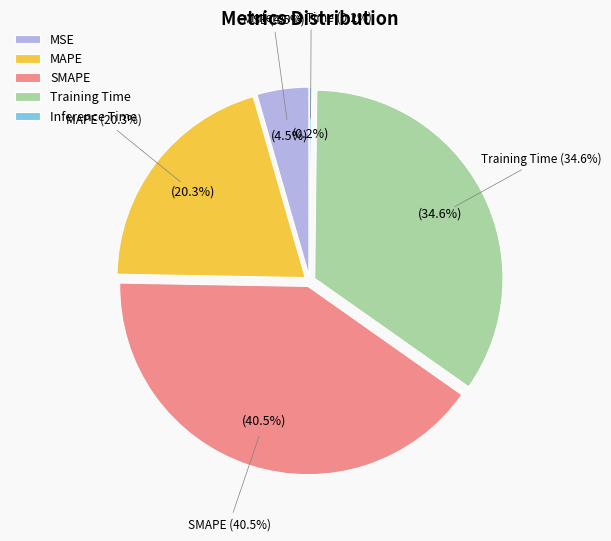

Is there a majority slice in this chart?

No